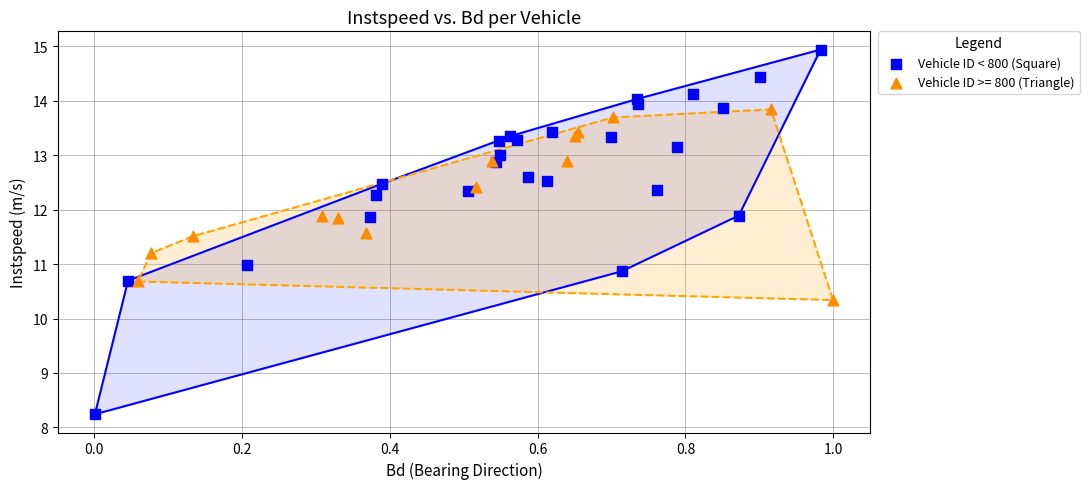

Which series has the largest Y range (max minus min)?

Vehicle ID < 800 (Square)